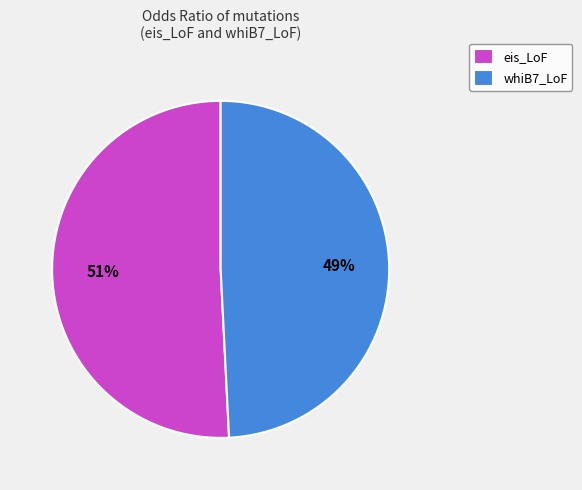

The eis_LoF slice represents 63% of the pie. True or false?

False